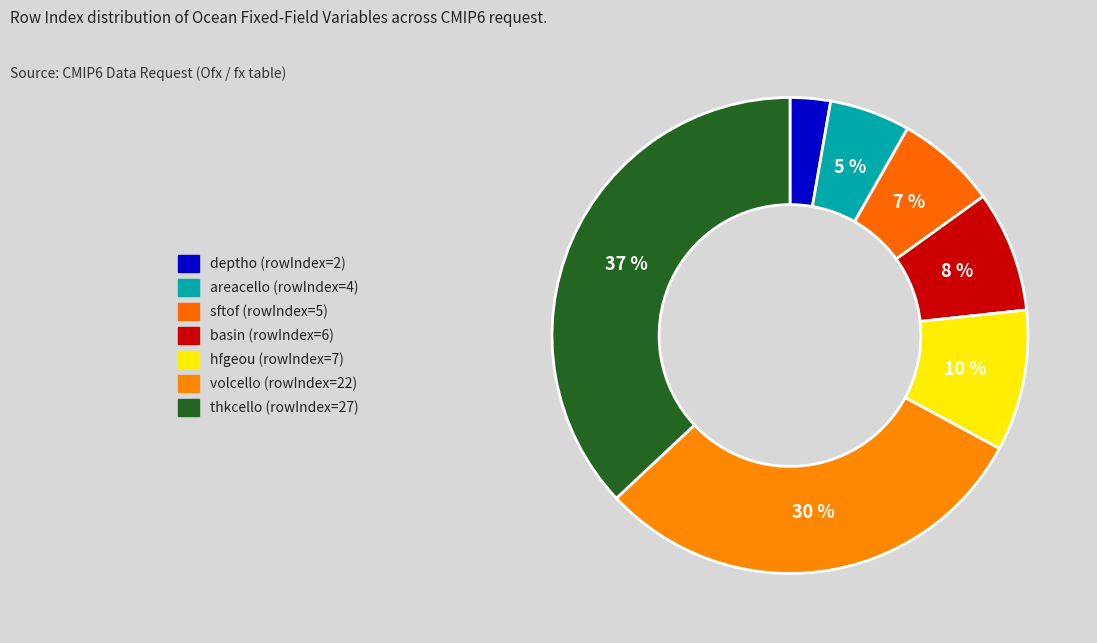

True or false: volcello (rowIndex=22) accounts for 39% of the total.

False